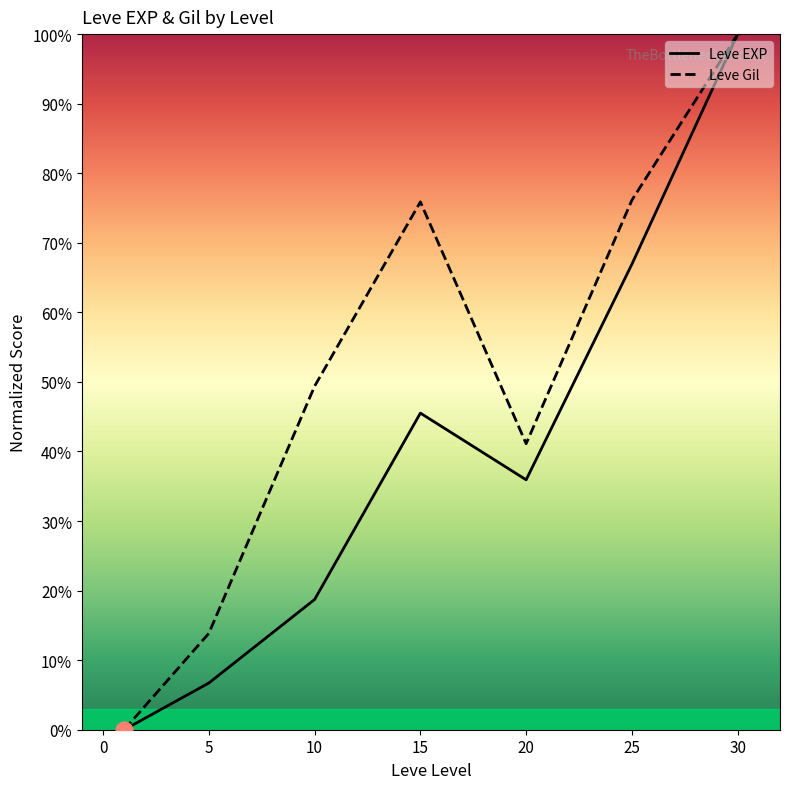

What is the value of the Leve Gil point at the 7th from the left?

100.0